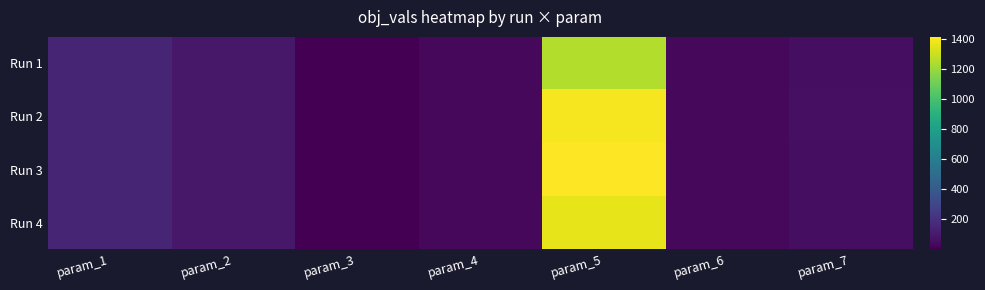

Reading right to left, list all the values displayed in this chart.

Run 1: param_7=55.3	param_6=31.4	param_5=1254.8	param_4=31.7	param_3=0.2	param_2=90.7	param_1=146.0
Run 2: param_7=55.6	param_6=31.4	param_5=1397.5	param_4=31.7	param_3=0.2	param_2=90.3	param_1=147.7
Run 3: param_7=55.4	param_6=31.2	param_5=1416.5	param_4=31.7	param_3=0.1	param_2=90.6	param_1=146.7
Run 4: param_7=55.4	param_6=31.1	param_5=1366.0	param_4=31.7	param_3=0.2	param_2=90.6	param_1=146.7